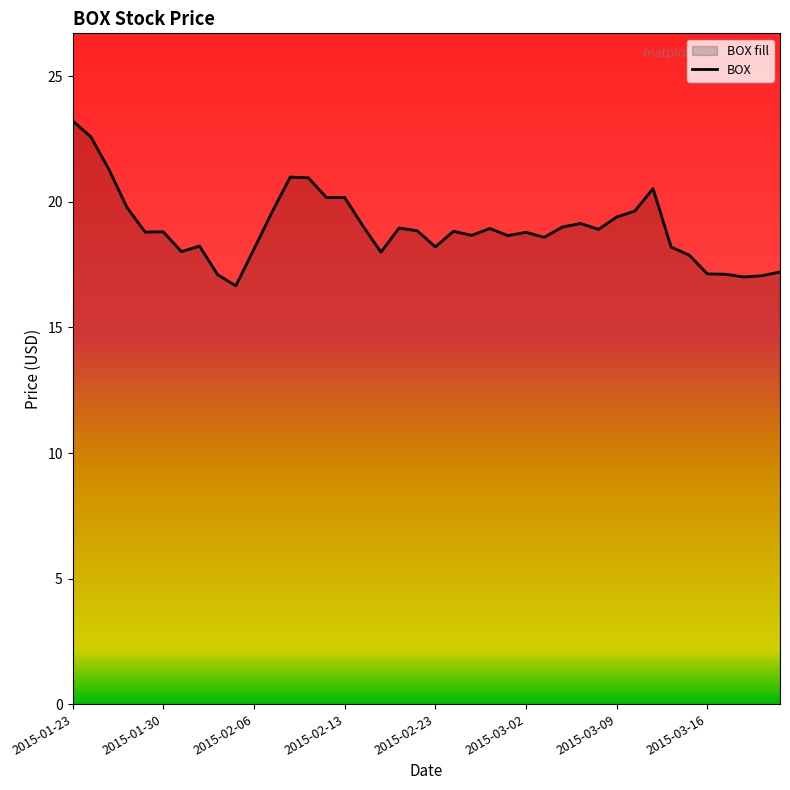

What is the maximum value shown in the chart?

23.2